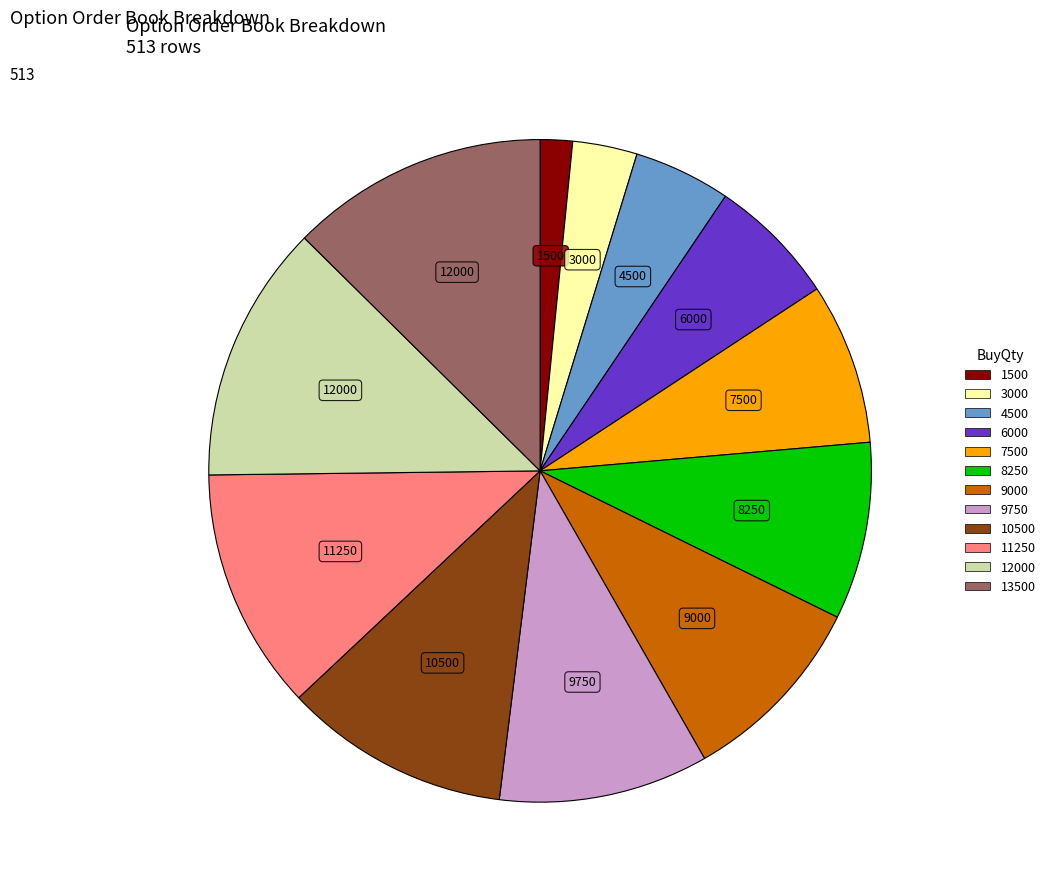

Is 11250 the majority of the pie?

No